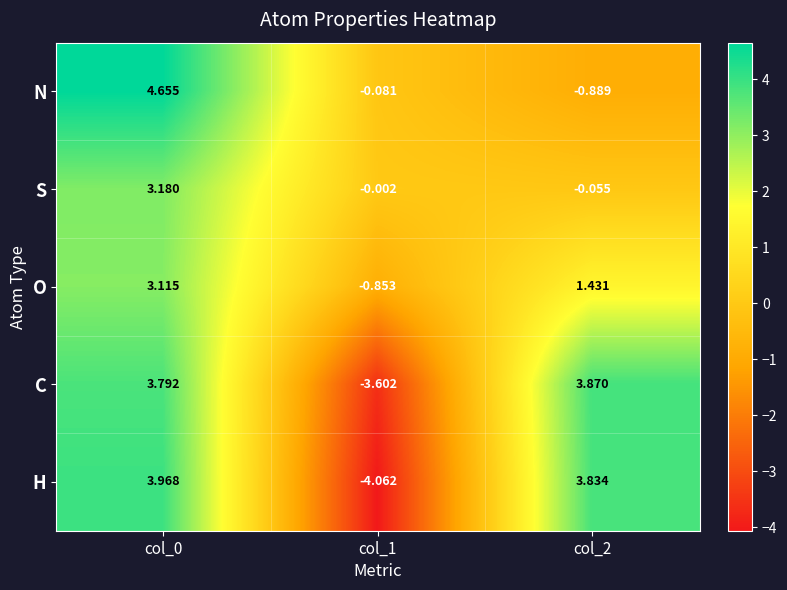

What is the spread (max minus min) of values at col_1?

4.1